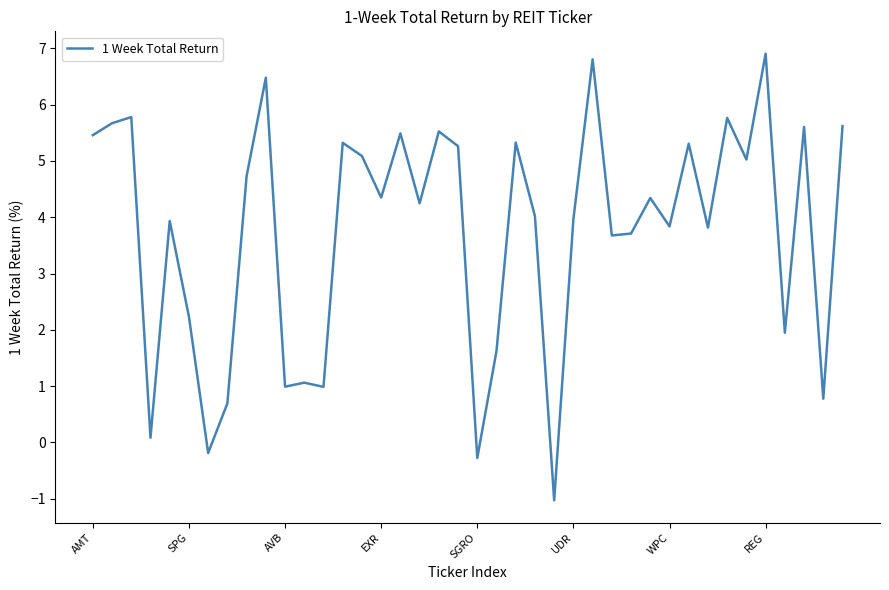

What is the minimum value shown in the chart?

-1.0